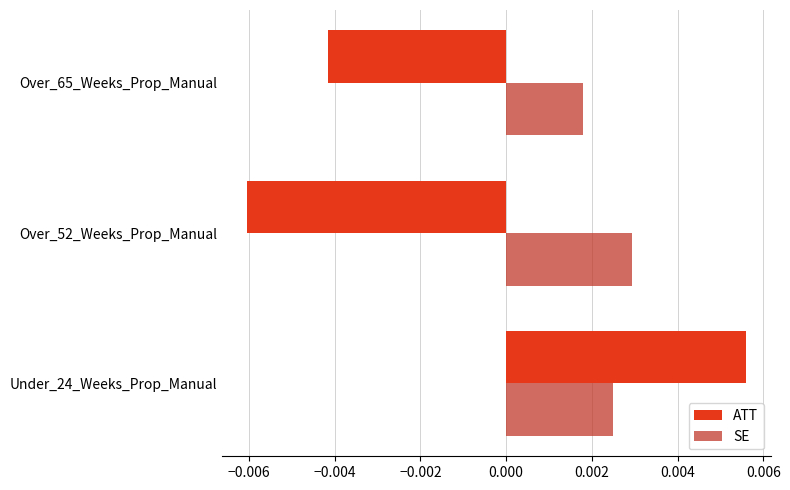

Count the SE values in the range 0 to 1.

3